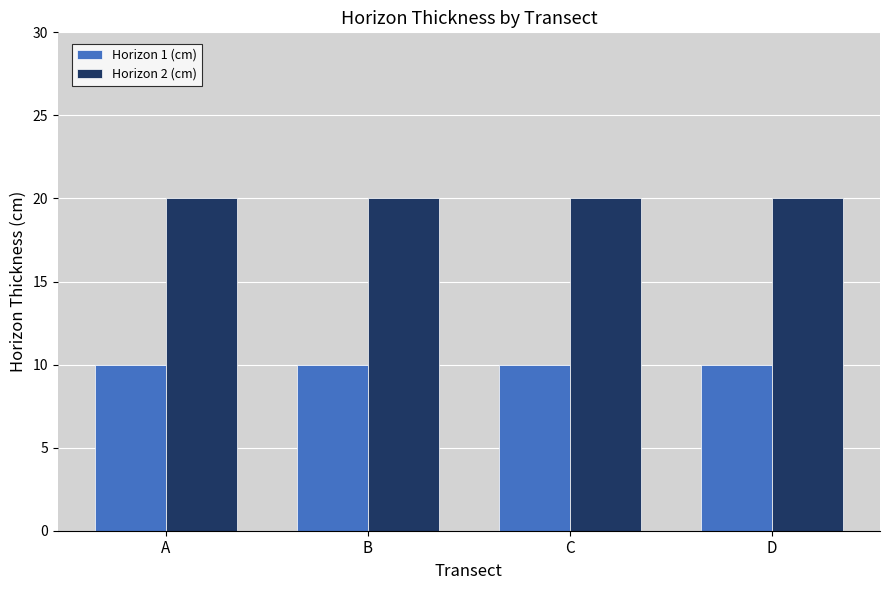

How many bars are there in each group?

2